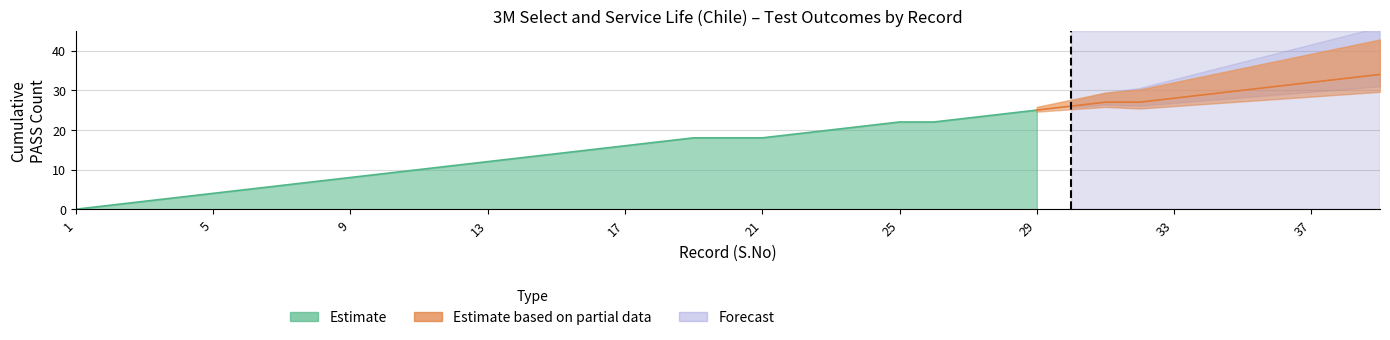

True or false: PASS and FAIL intersect in this chart.

False